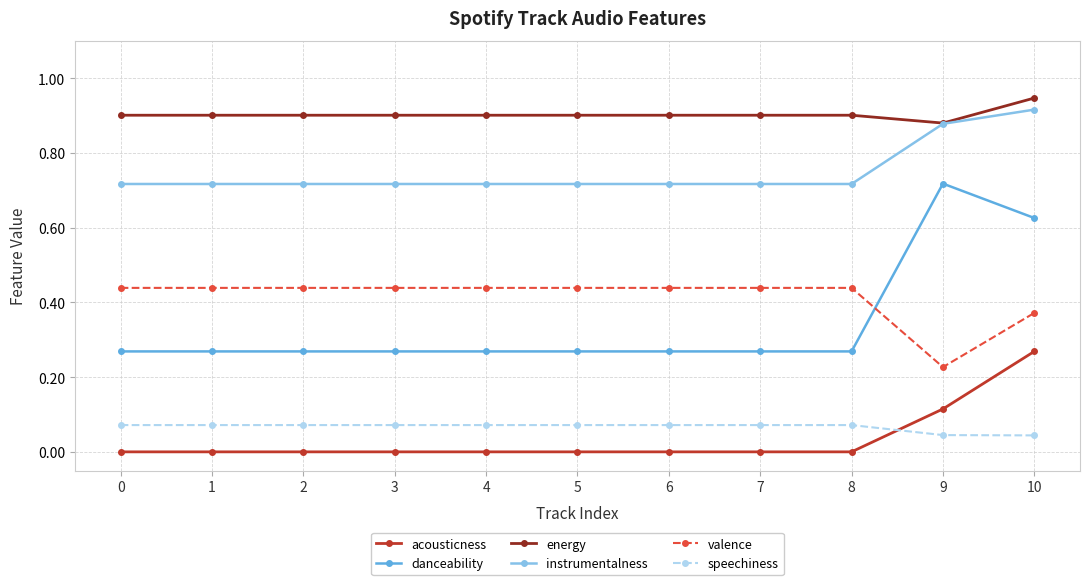

Which series changed the most between 6 and 10?

danceability